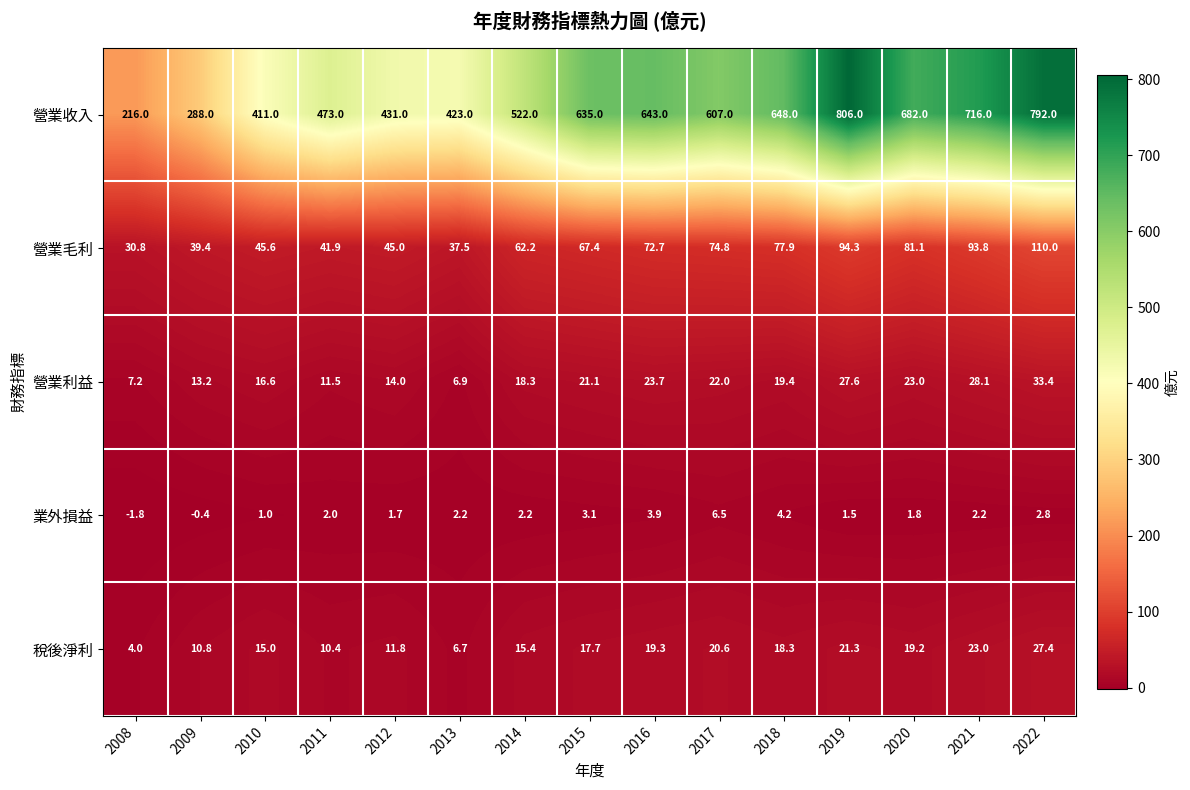

Between 2008 and 2019, which series saw the biggest shift?

營業收入